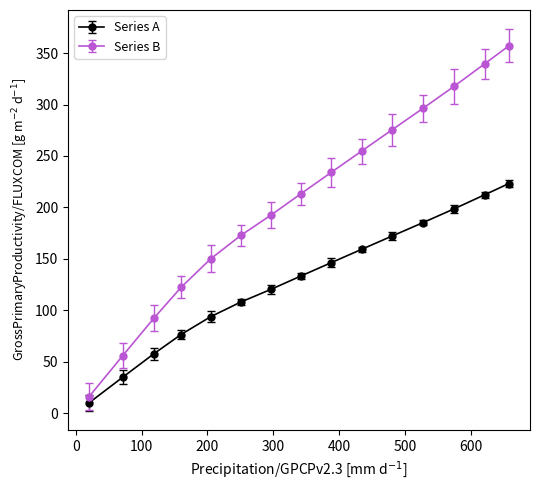

True or false: Series B has more than 1 points higher than both neighbors.

False